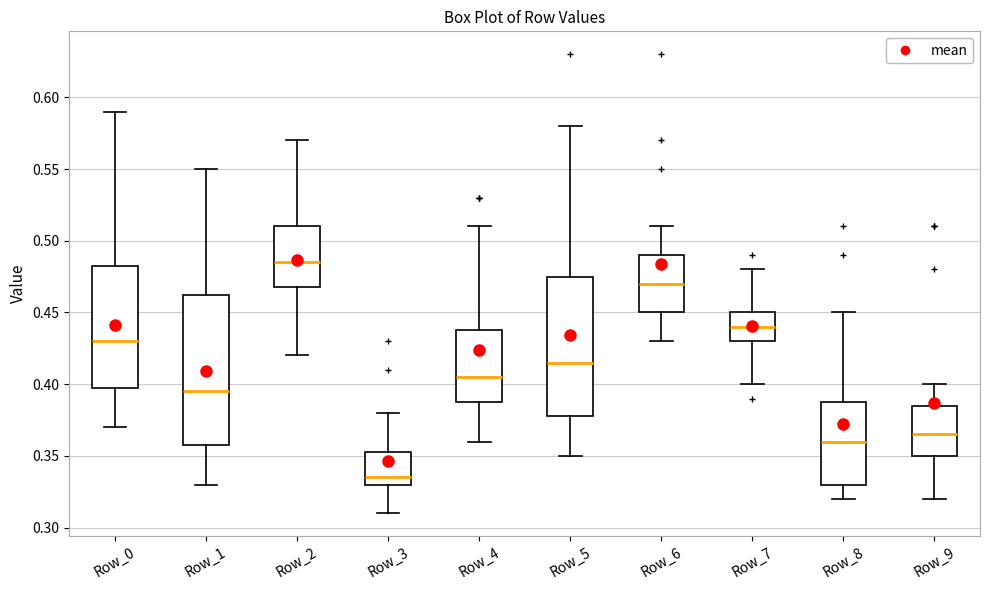

Reading left to right, read every box against the y-axis: the position of its median line, the range the box covers, and the ends of its whiskers. The values are not printed on the chart, so give them approximately, as read against the axis.

Row_0: median 0.430, box 0.400 to 0.485, whiskers 0.370 to 0.590
Row_1: median 0.395, box 0.360 to 0.465, whiskers 0.330 to 0.550
Row_2: median 0.485, box 0.470 to 0.510, whiskers 0.420 to 0.570
Row_3: median 0.335, box 0.330 to 0.355, whiskers 0.310 to 0.380
Row_4: median 0.405, box 0.390 to 0.440, whiskers 0.360 to 0.510
Row_5: median 0.415, box 0.380 to 0.475, whiskers 0.350 to 0.580
Row_6: median 0.470, box 0.450 to 0.490, whiskers 0.430 to 0.510
Row_7: median 0.440, box 0.430 to 0.450, whiskers 0.400 to 0.480
Row_8: median 0.360, box 0.330 to 0.390, whiskers 0.320 to 0.450
Row_9: median 0.365, box 0.350 to 0.385, whiskers 0.320 to 0.400